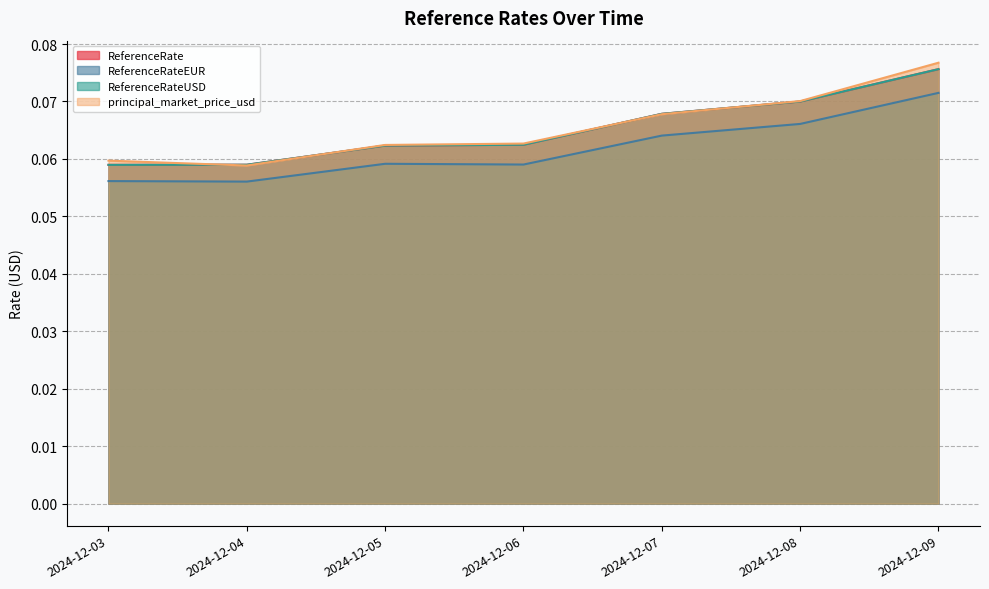

What are all the series names shown in the legend?

ReferenceRate, ReferenceRateEUR, ReferenceRateUSD, principal_market_price_usd